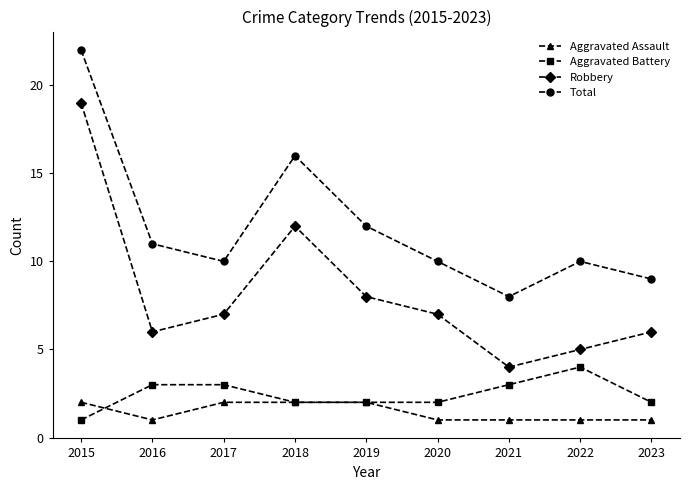

What is the sum of all Robbery values?

74